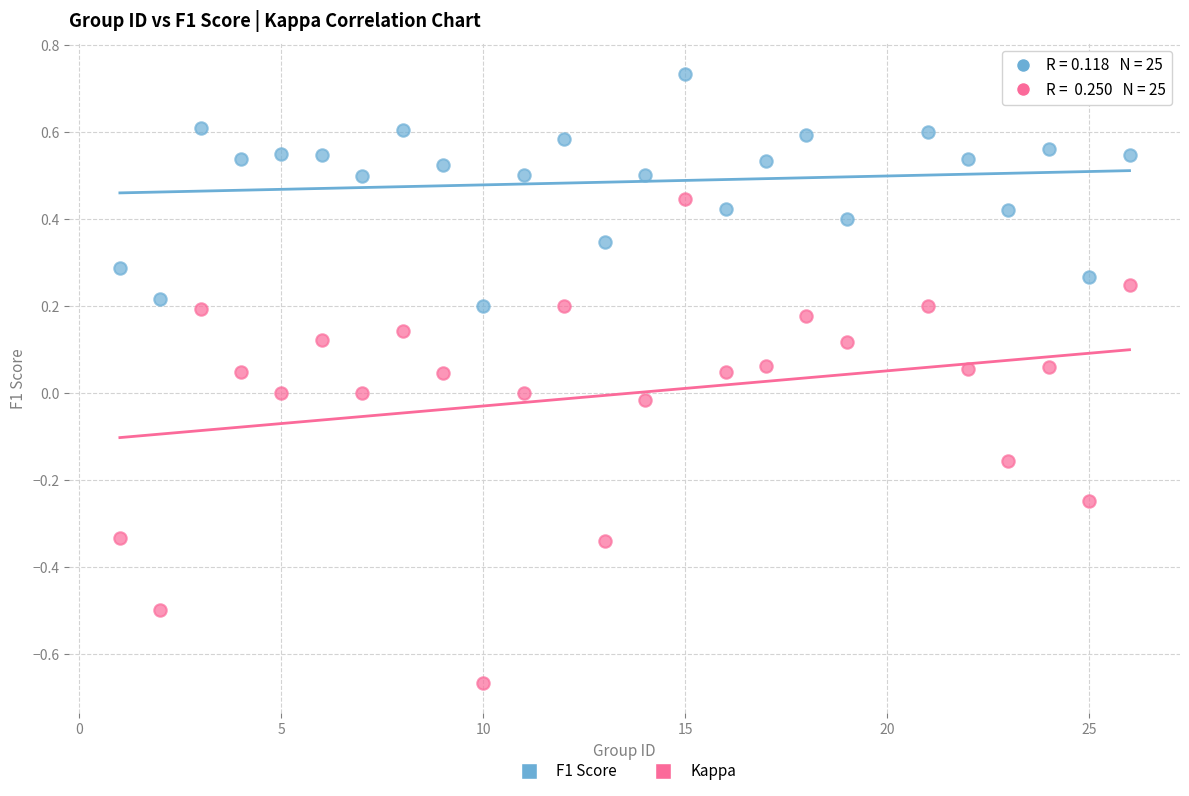

What are all the series names shown in the legend?

F1 Score, Kappa